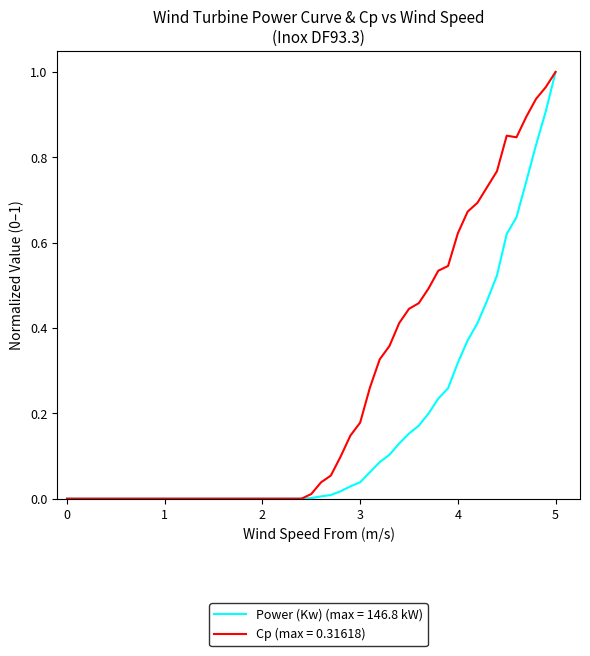

List the series in order of their overall mean, lowest first.

Power (Kw) (max = 146.8 kW), Cp (max = 0.31618)